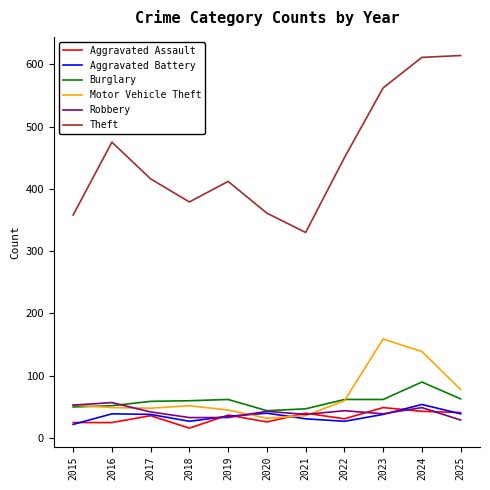

What is the spread (max minus min) of values at 2025?

585